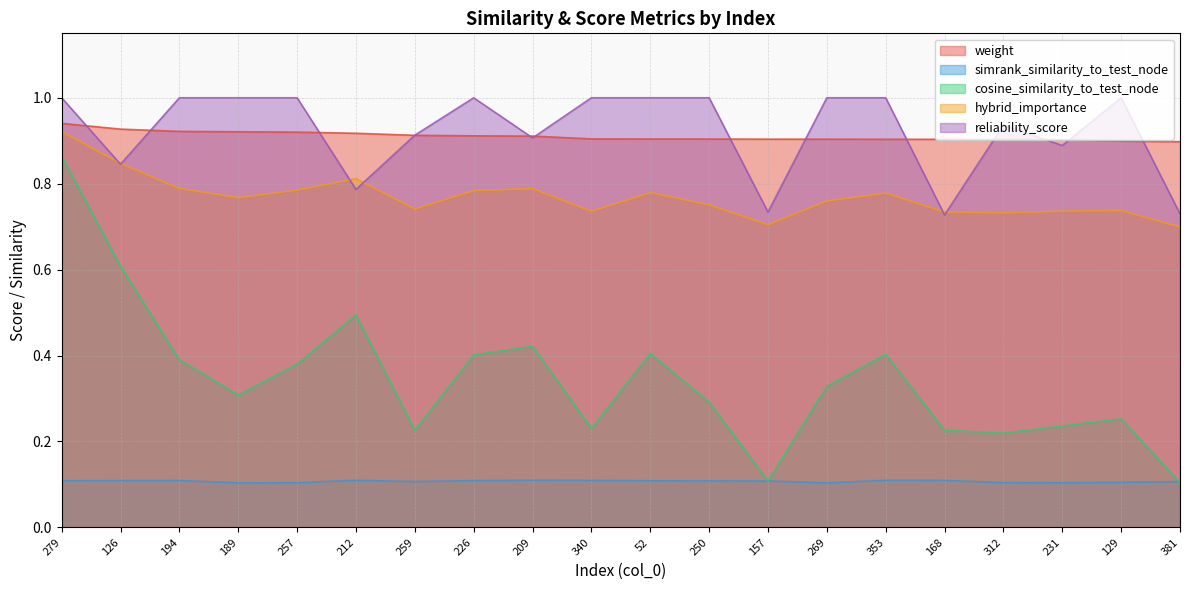

What is the spread (max minus min) of values at 312?

0.8